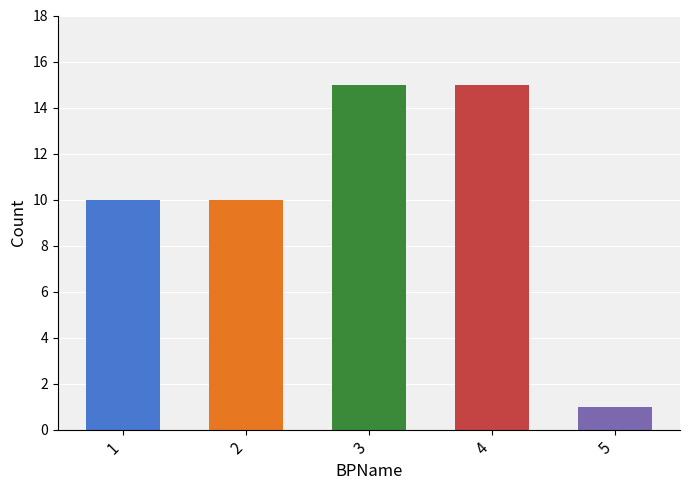

Are the bars grouped side by side (vs. stacked)?

No